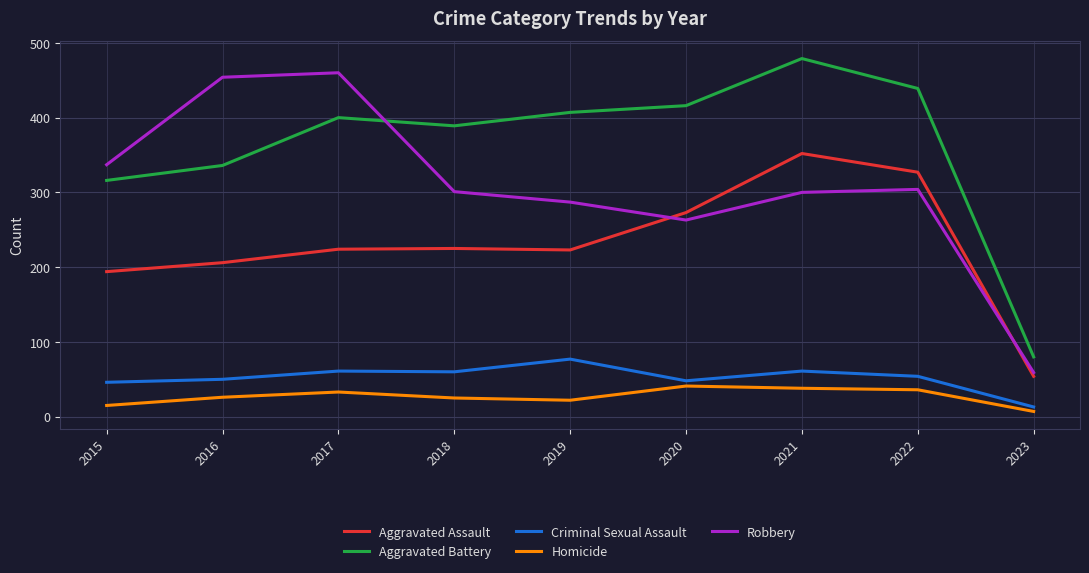

Rank the series at 2022 from lowest to highest value.

Homicide, Criminal Sexual Assault, Robbery, Aggravated Assault, Aggravated Battery